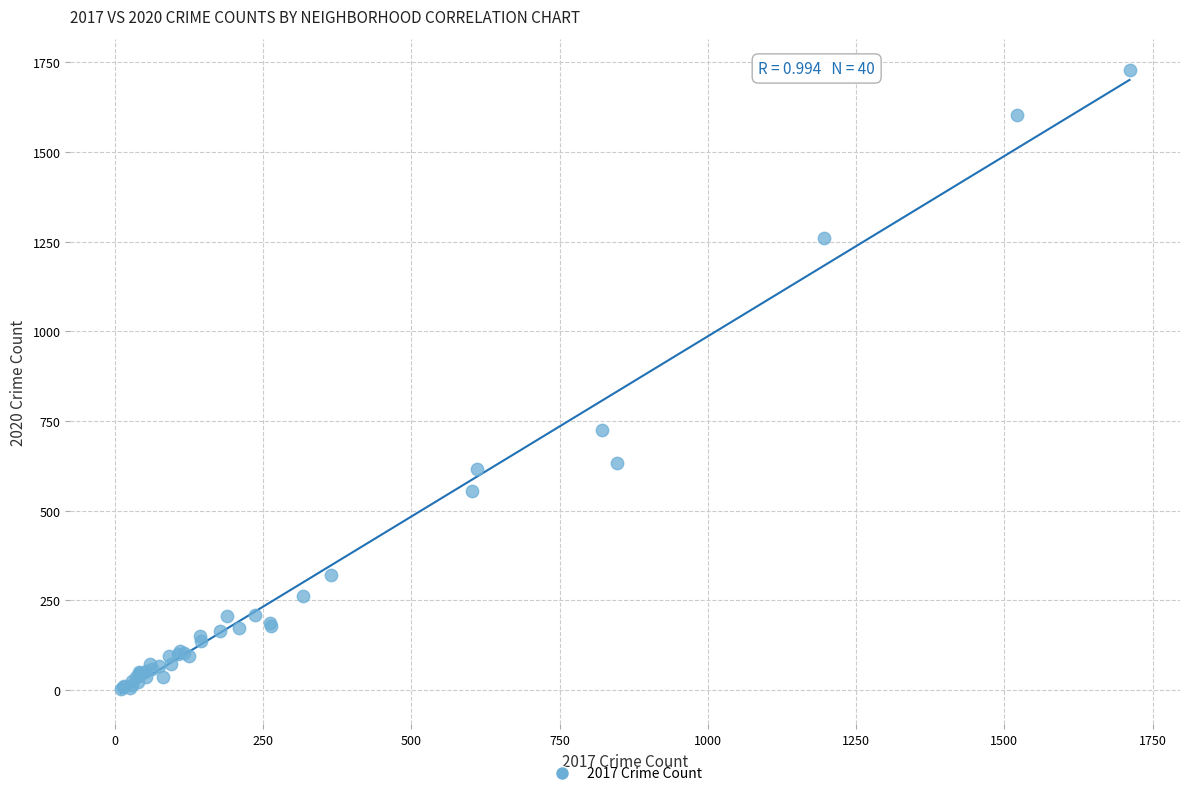

What Y value in the scatter plot is closest to 866?

724